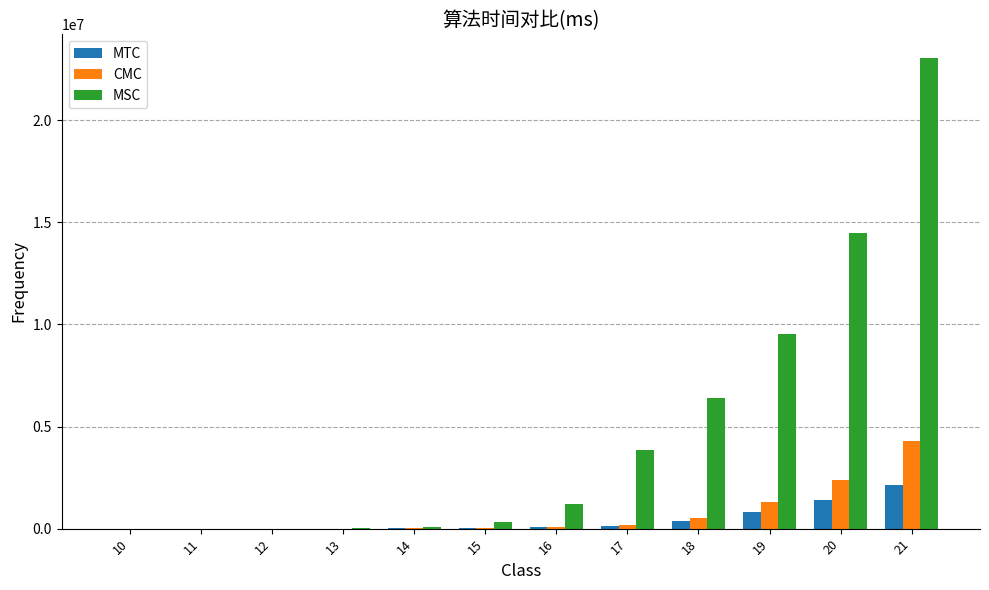

What is the maximum value shown in the chart?

23053240.8